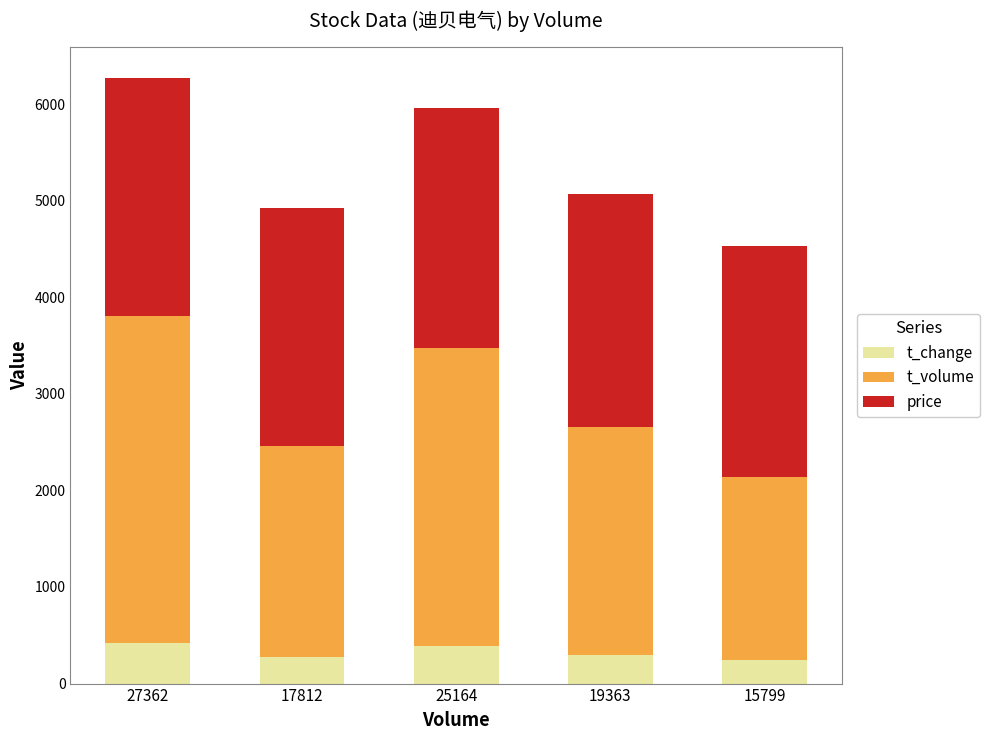

The value of t_change at 27362 is 737. True or false?

False